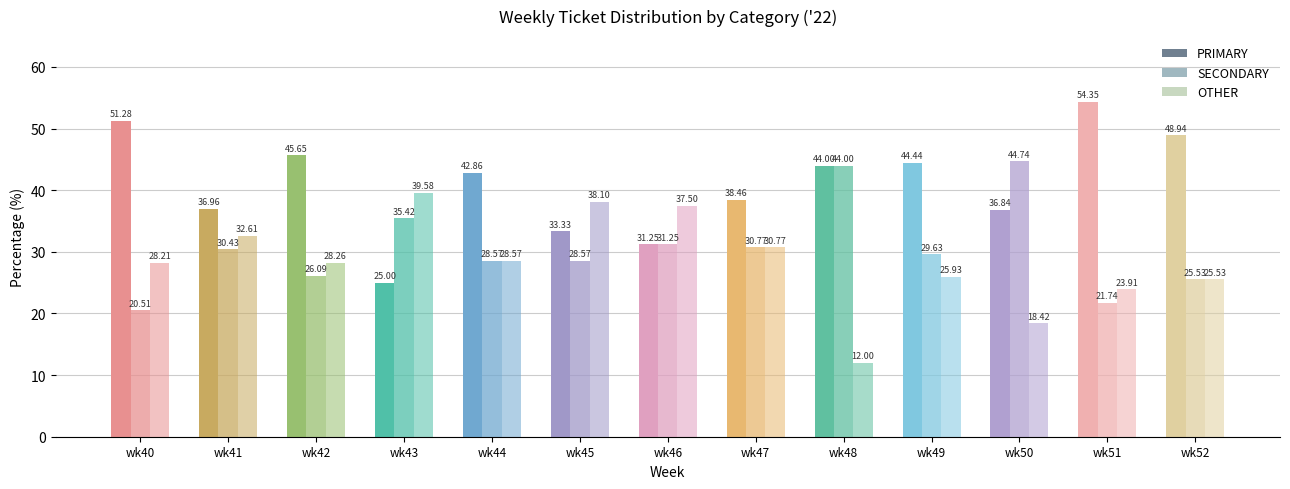

How many series are shown in this chart?

3